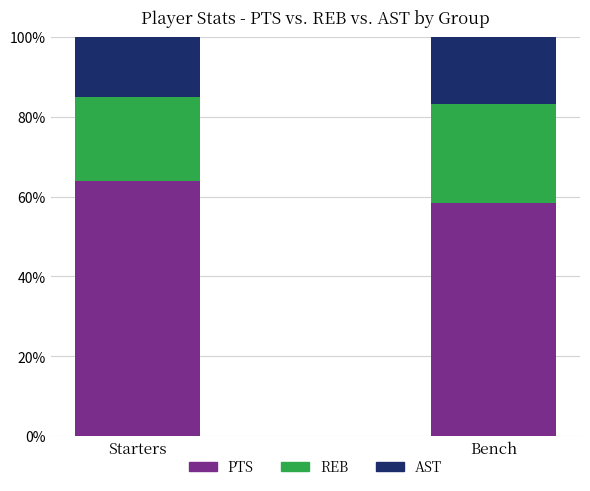

What is the total value across all series at Bench?

100.0